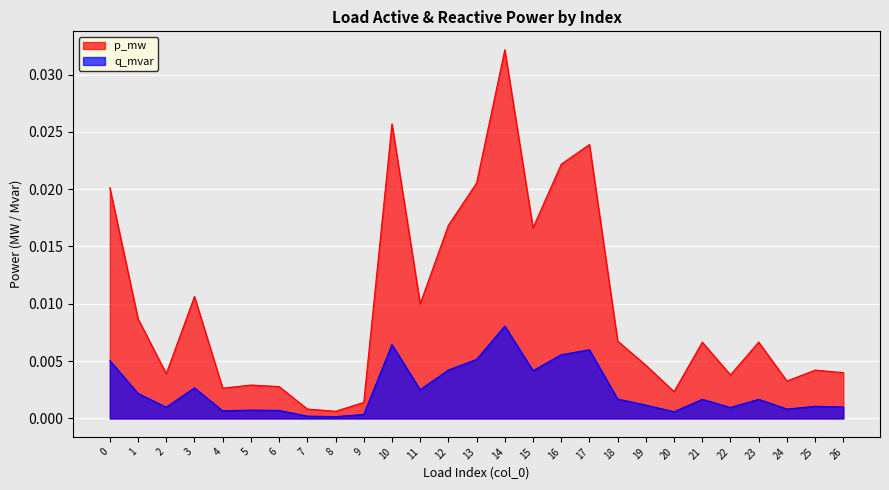

Which series has the largest total across all categories?

p_mw